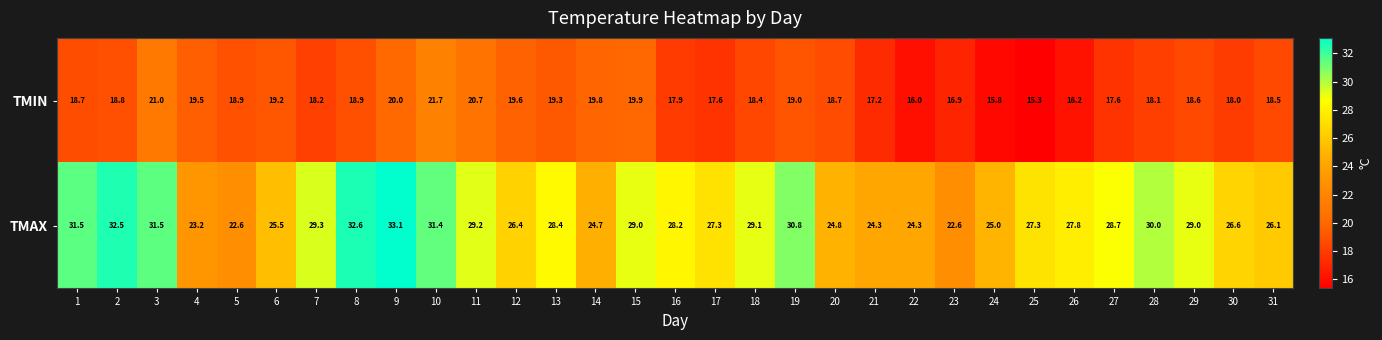

Which series has the largest total across all categories?

TMAX